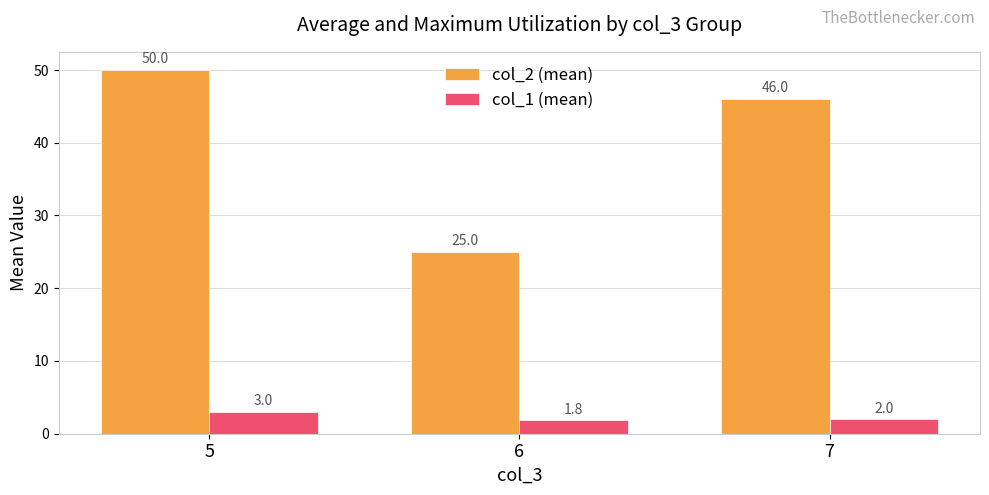

Is the value of col_2 (mean) at 7 greater than the value of col_1 (mean) at 7?

Yes